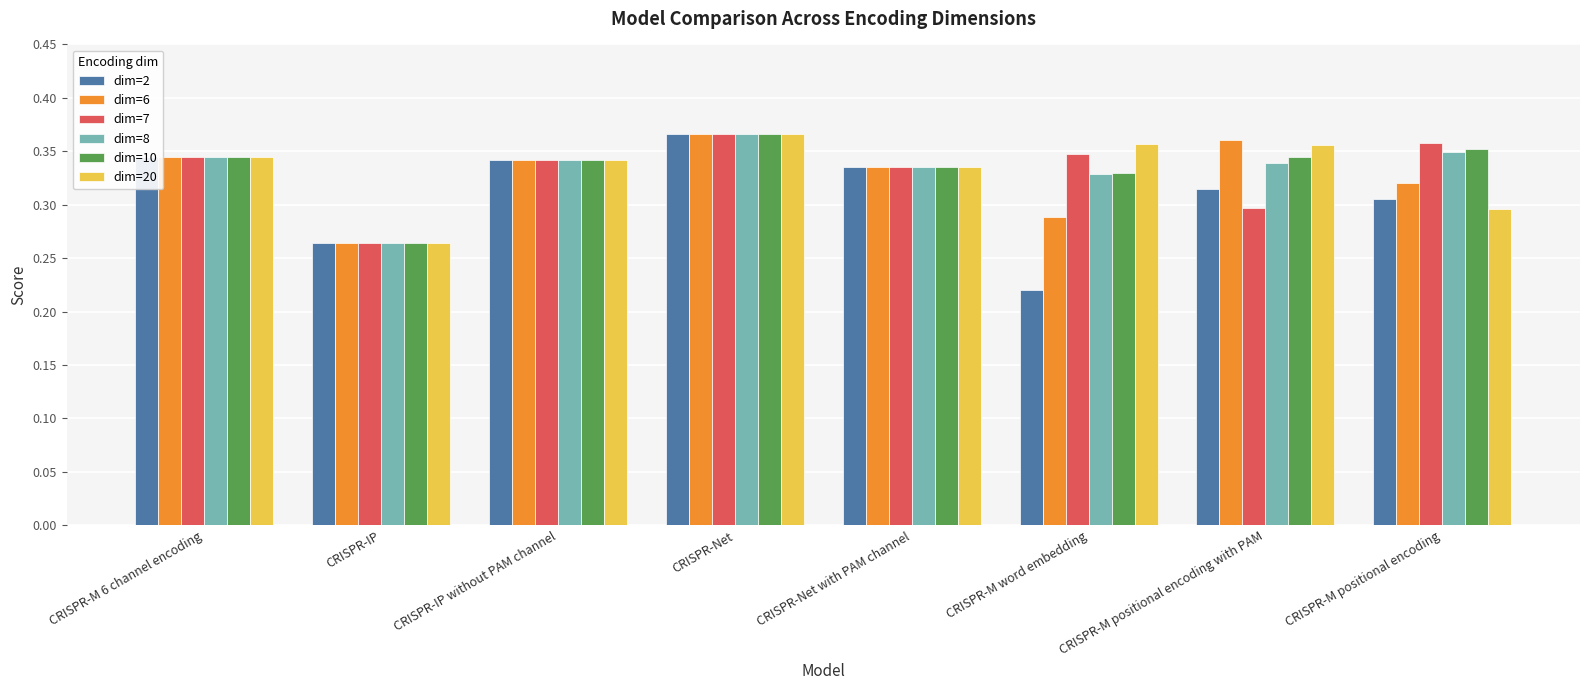

At CRISPR-M positional encoding with PAM, list the series in order from largest to smallest.

dim=6, dim=20, dim=10, dim=8, dim=2, dim=7